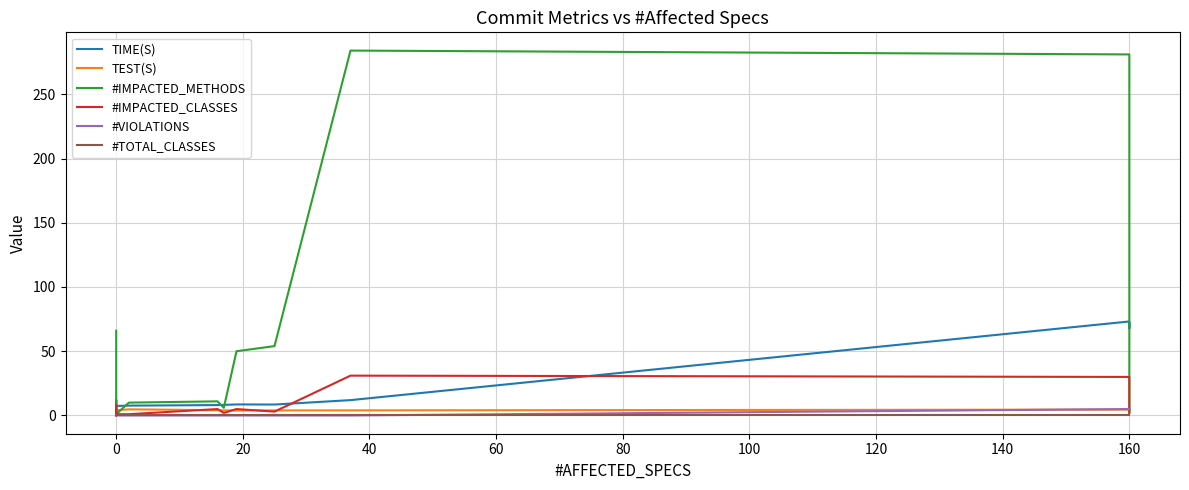

Does the chart have visible grid lines?

Yes